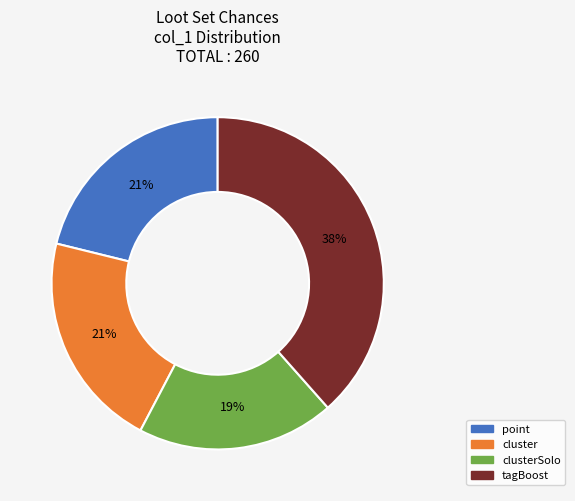

To the nearest percent, what is the average slice percentage?

25%